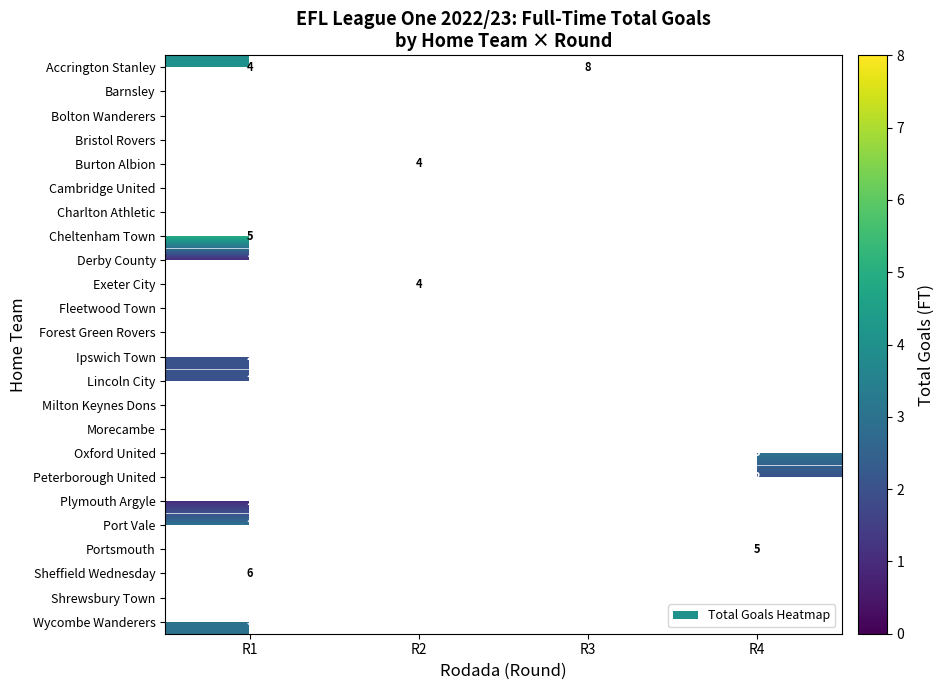

Is it true that Barnsley equals 0 at R2?

False